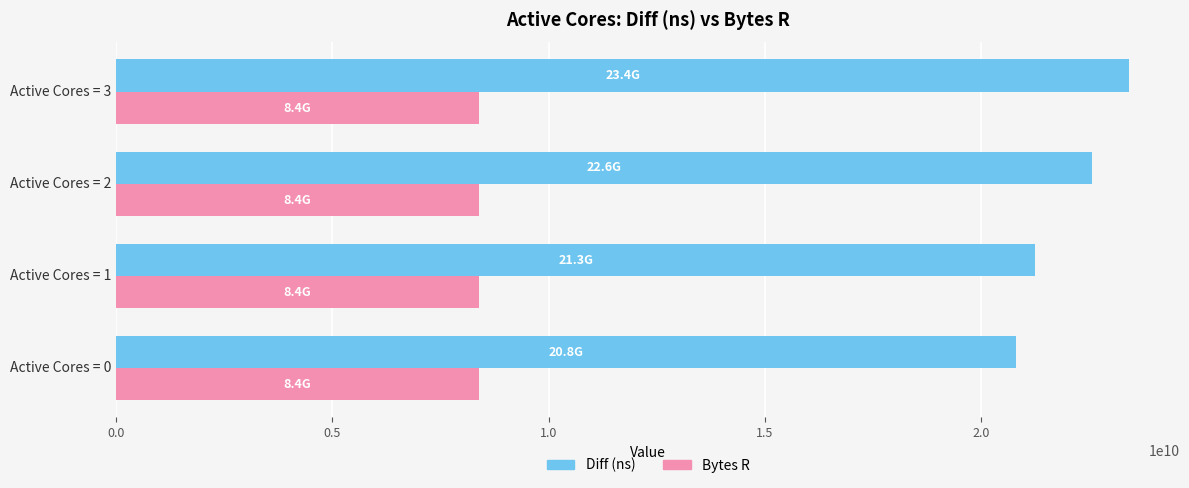

The value of Diff (ns) at Active Cores = 1 is 21254703711. True or false?

True